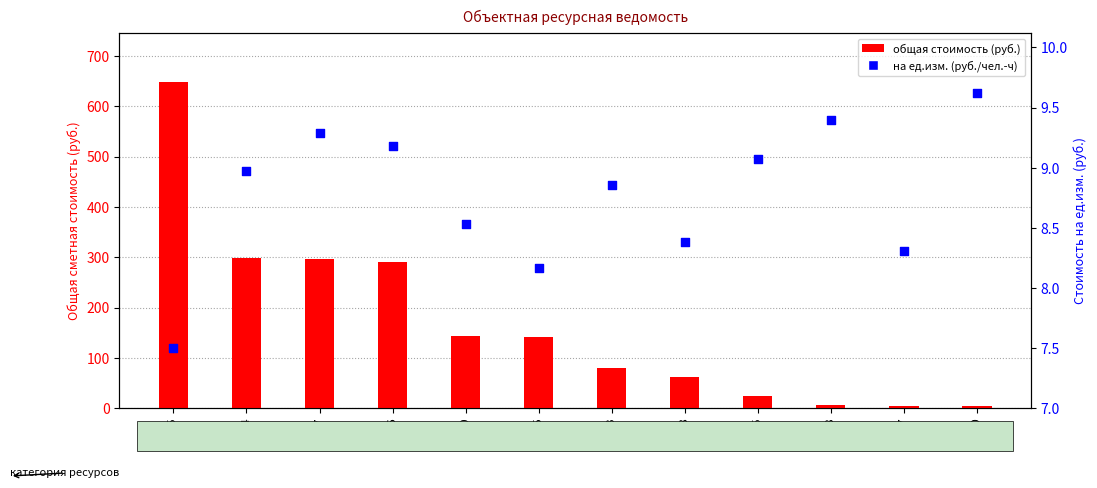

Which series reaches the minimum Y coordinate?

общая стоимость